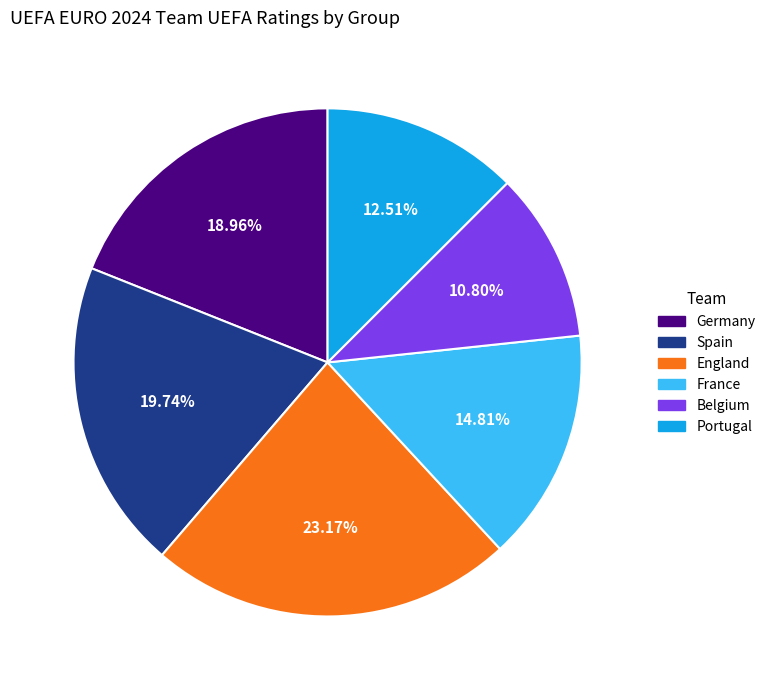

To the nearest percent, what is the difference between the largest and smallest slice percentages?

12%